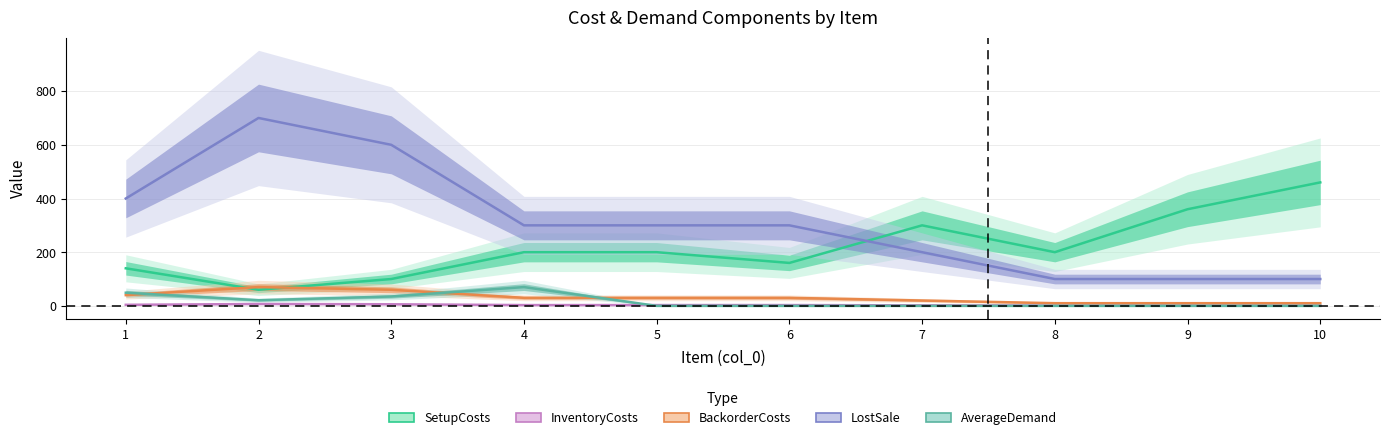

Where is the first local maximum for BackorderCosts?

2